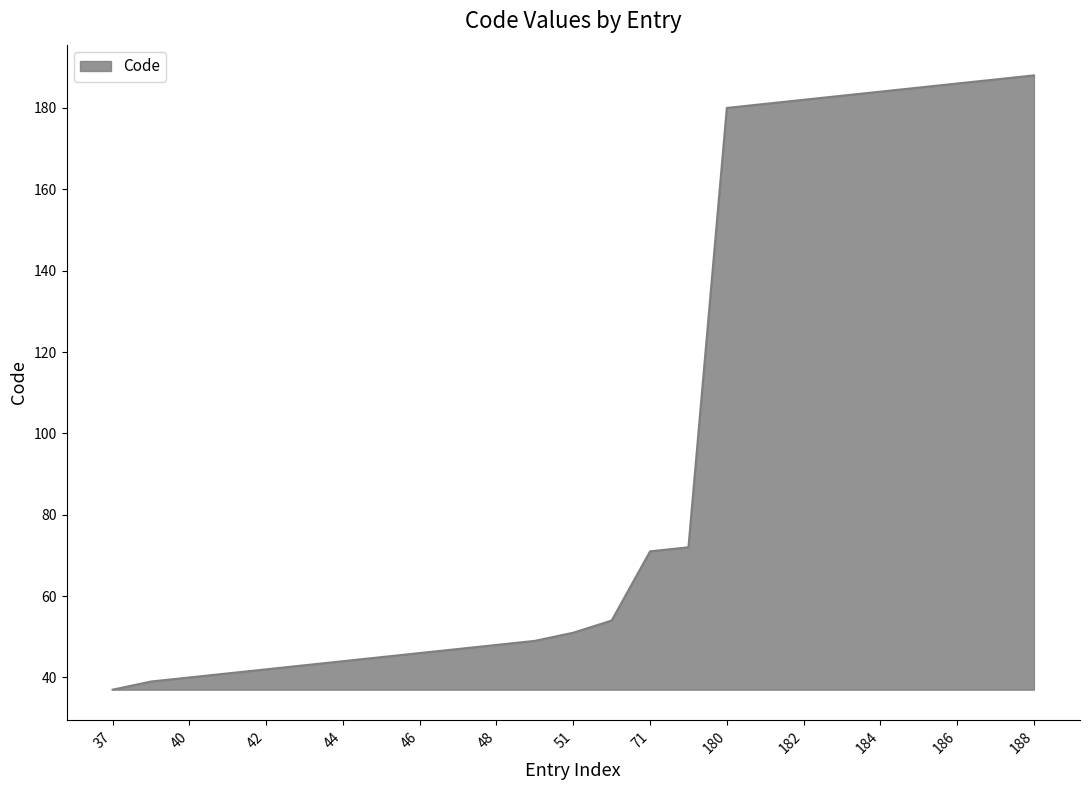

What is the greatest value displayed?

188